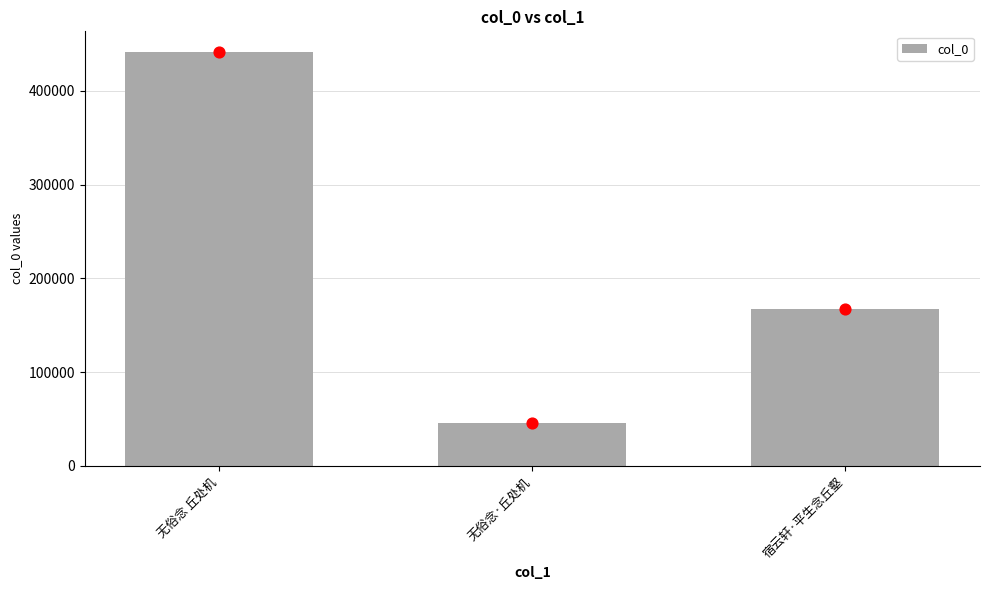

What is the change in value from 无俗念 丘处机 to 无俗念·丘处机?

-395257